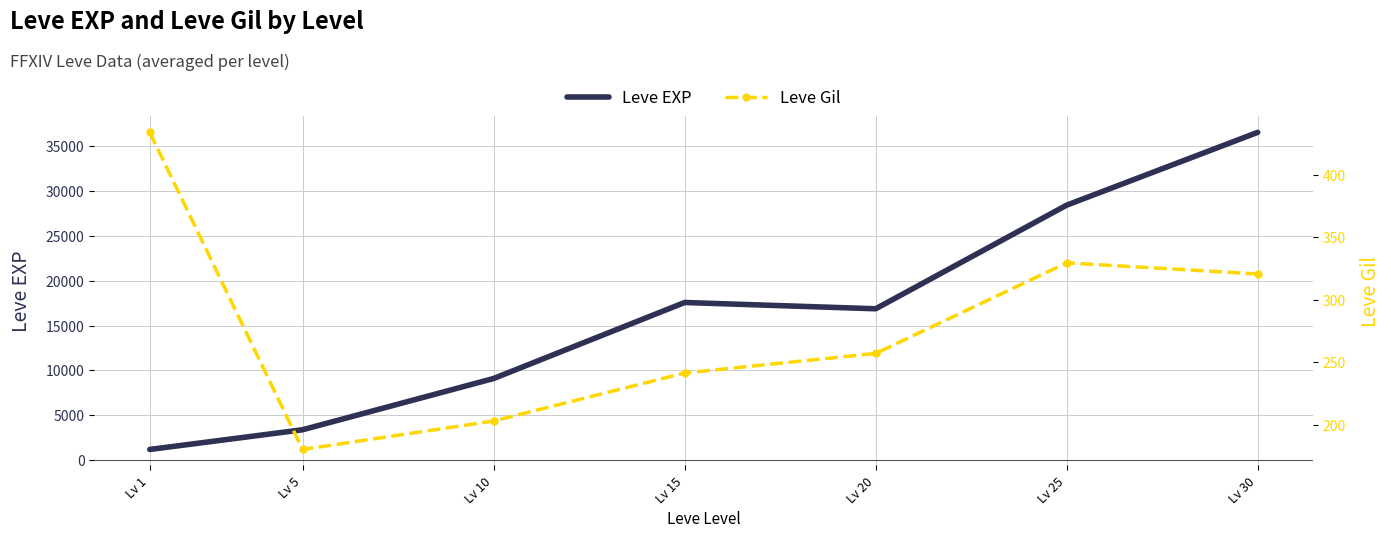

List the labels in order of Leve EXP value, largest first.

Lv 30, Lv 25, Lv 15, Lv 20, Lv 10, Lv 5, Lv 1